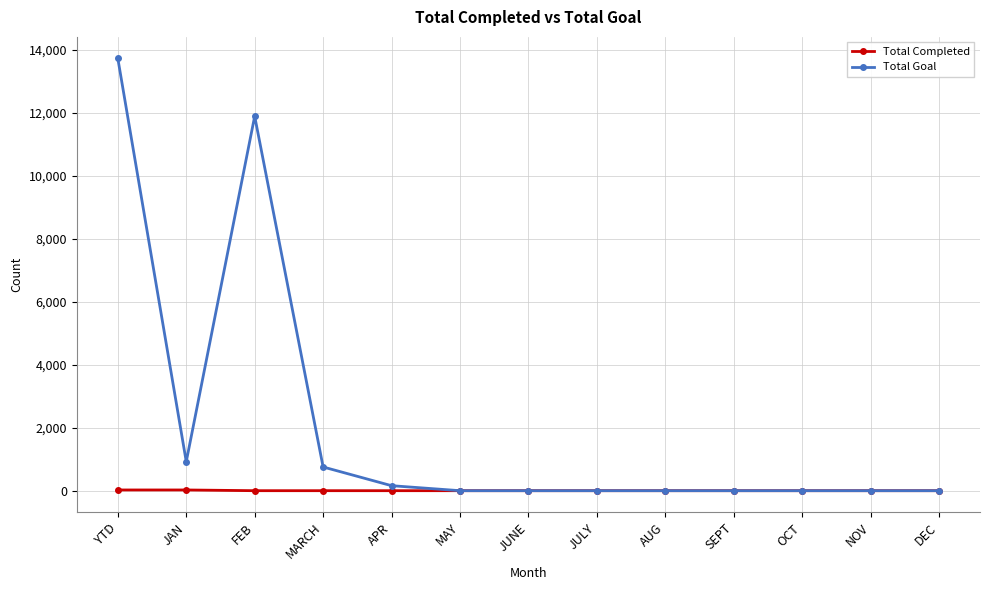

Which series has the largest range (max minus min)?

Total Goal